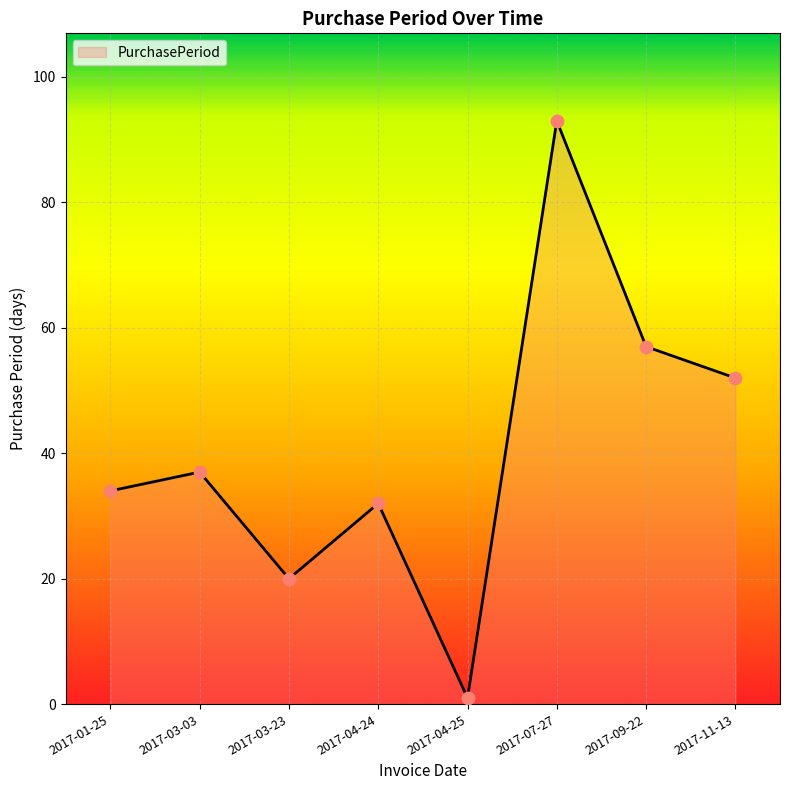

Which has a higher value, 2017-04-25 or 2017-04-24?

2017-04-24